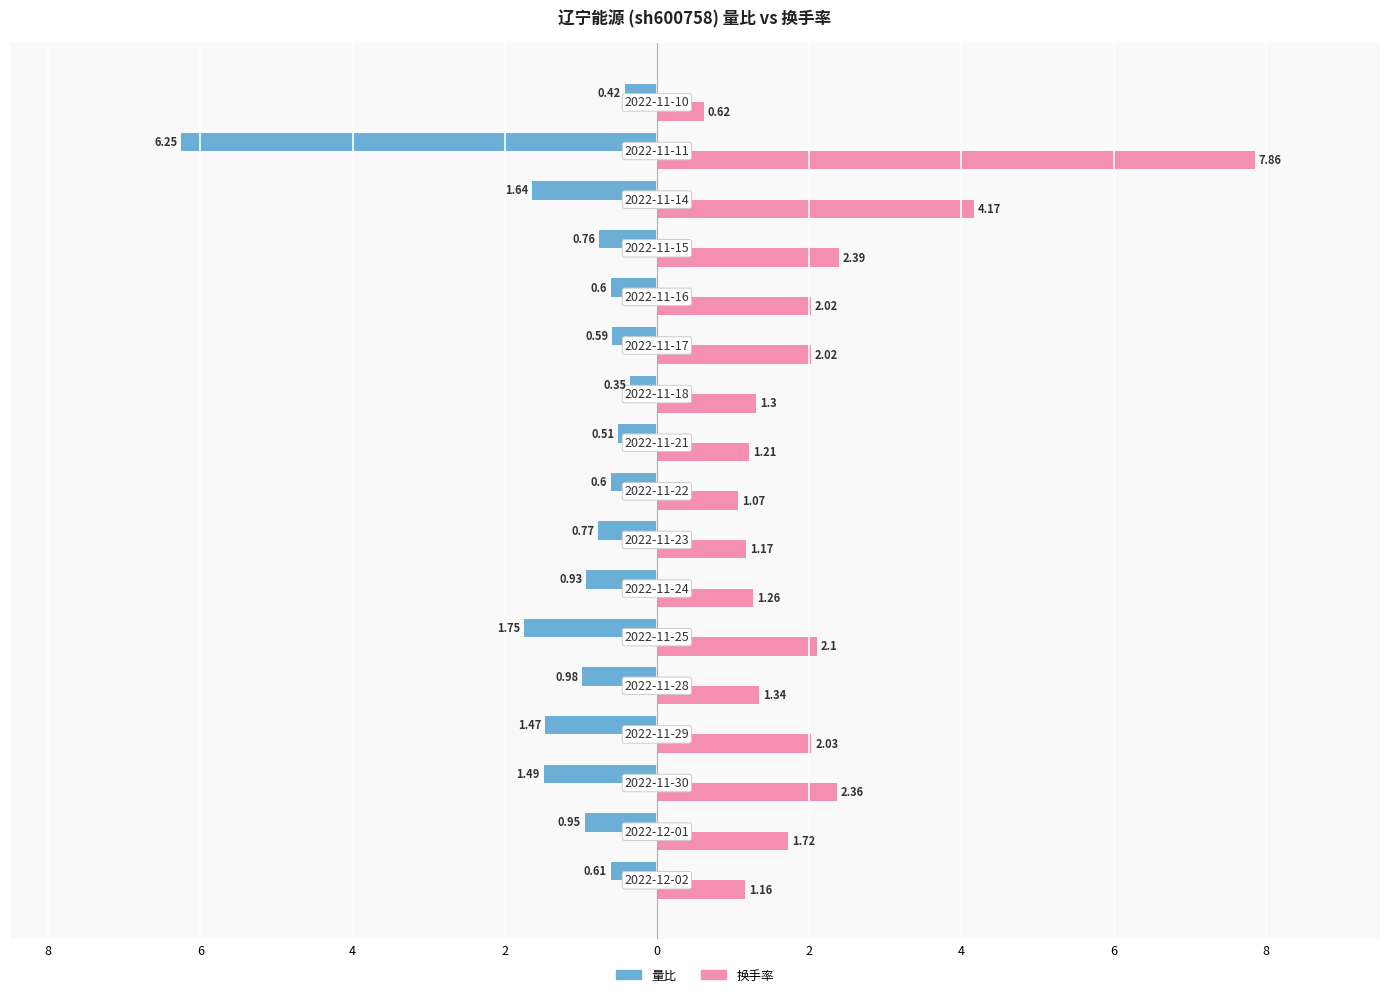

What are all the series names shown in the legend?

量比, 换手率